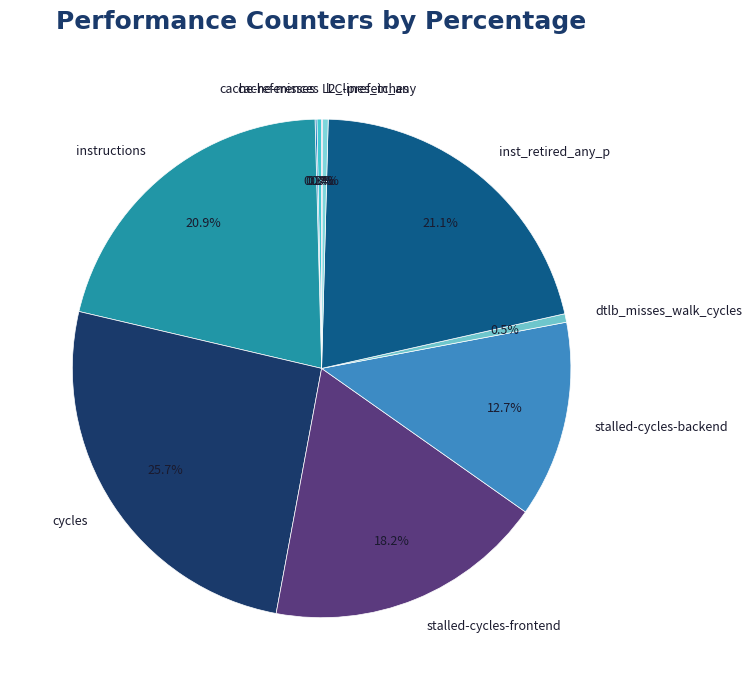

Which slice is the largest?

cycles